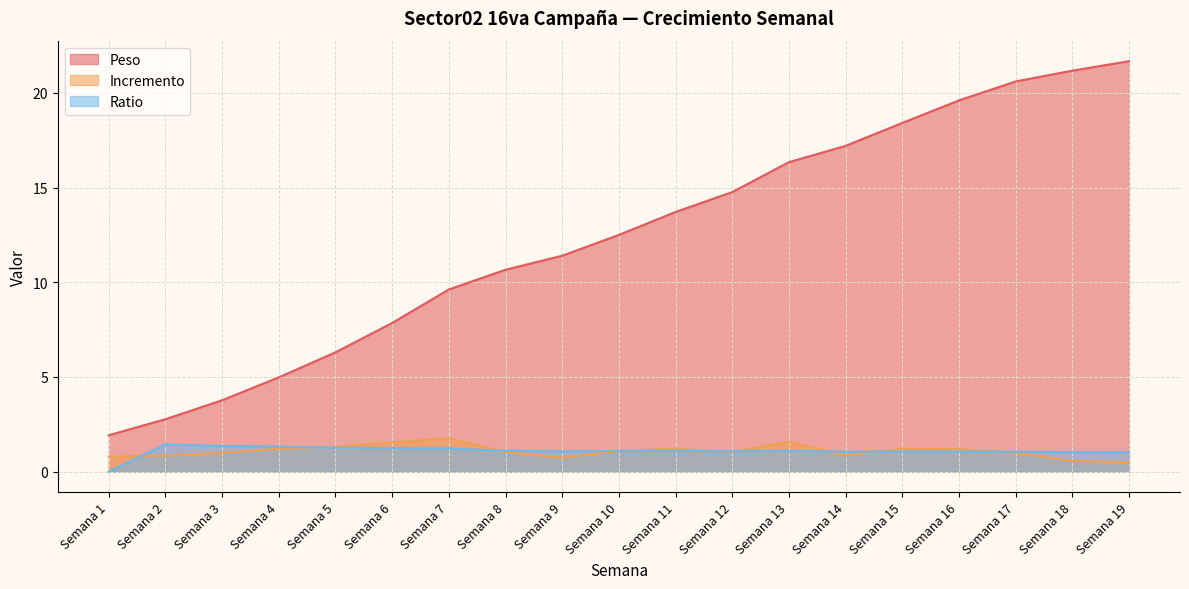

At which category is the sum across all series the highest?

Semana 19